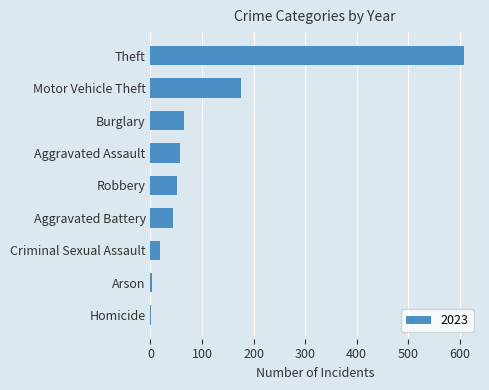

Between Robbery and Burglary, which is larger?

Burglary